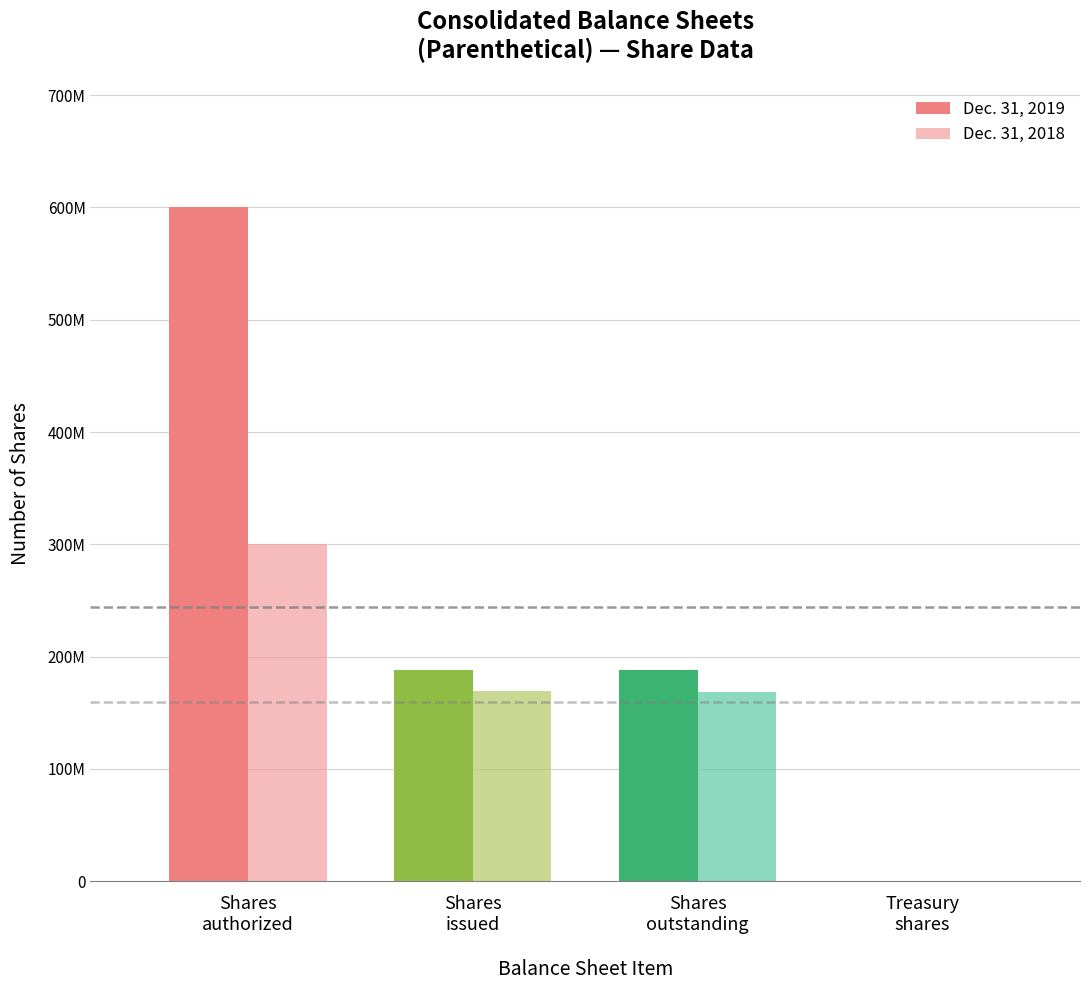

At which category does the chart reach its peak across all series?

Ordinary shares,
shares authorized